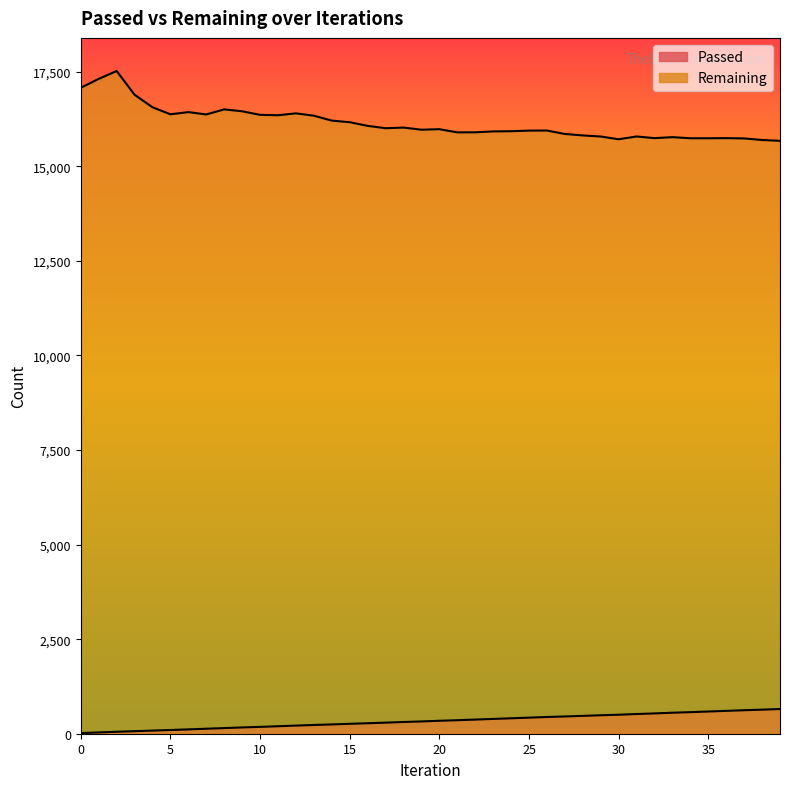

What is the highest value of the Passed series?

653